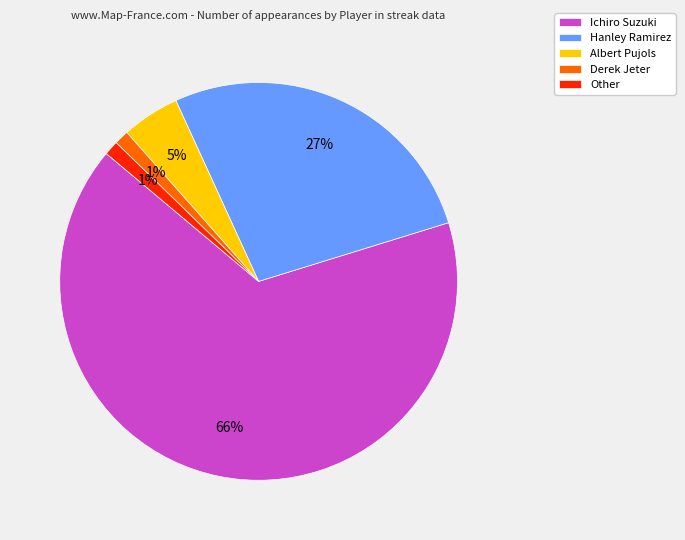

Is the sum of Other and Derek Jeter greater than half?

No